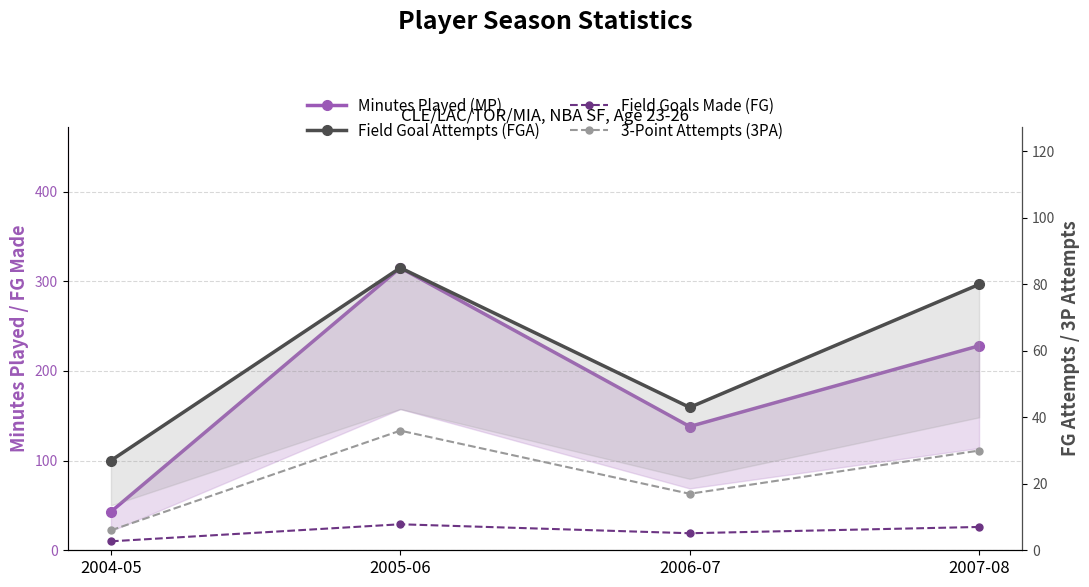

Reading left to right, transcribe all the data shown in this chart.

Minutes Played (MP): 43	315	138	228
Field Goals Made (FG): 10	29	19	26
Field Goal Attempts (FGA): 27	85	43	80
3-Point Attempts (3PA): 6	36	17	30